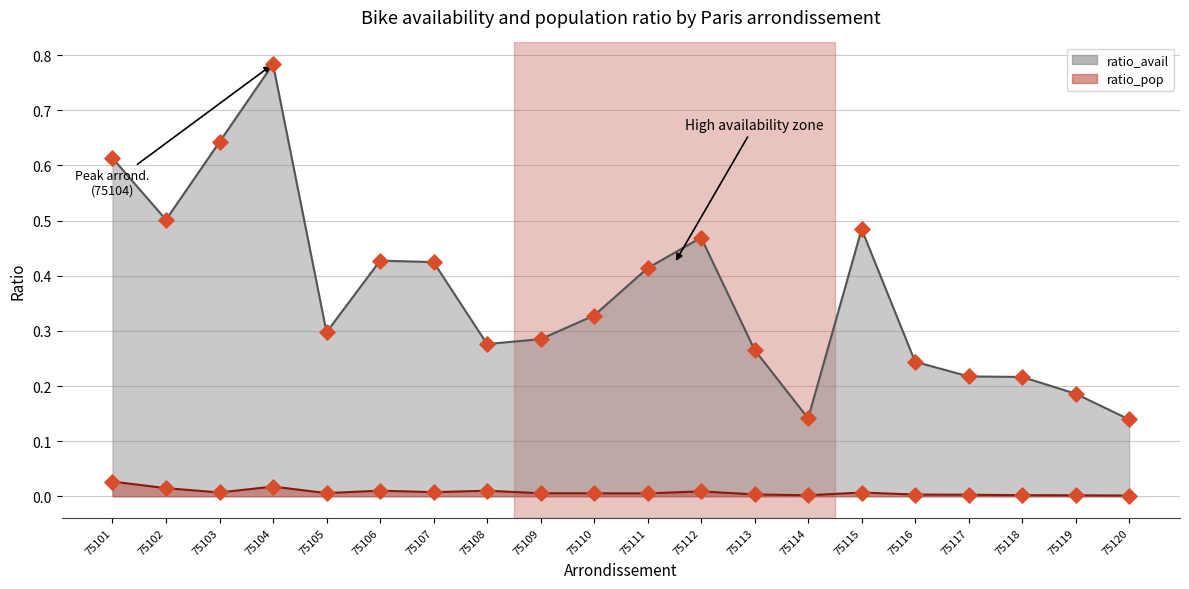

Which series has the widest spread of Y values?

ratio_avail